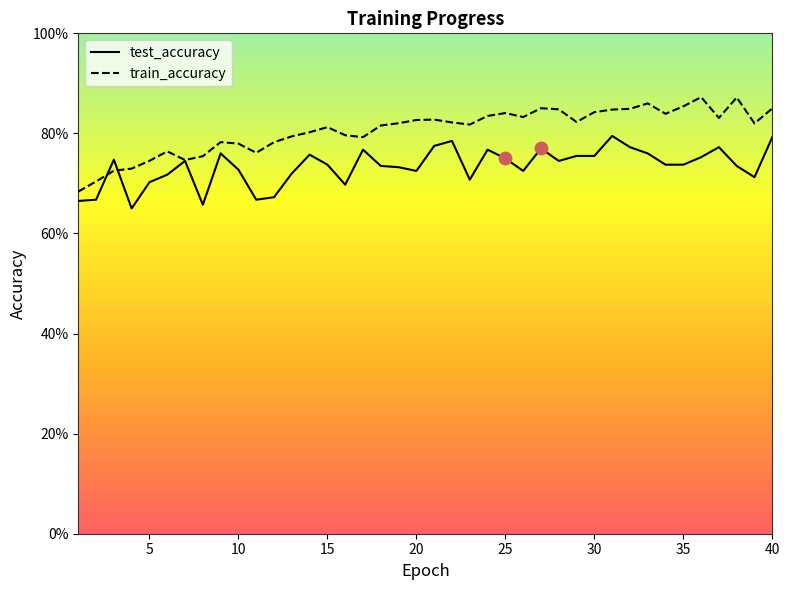

Which series has the largest Y range (max minus min)?

train_accuracy